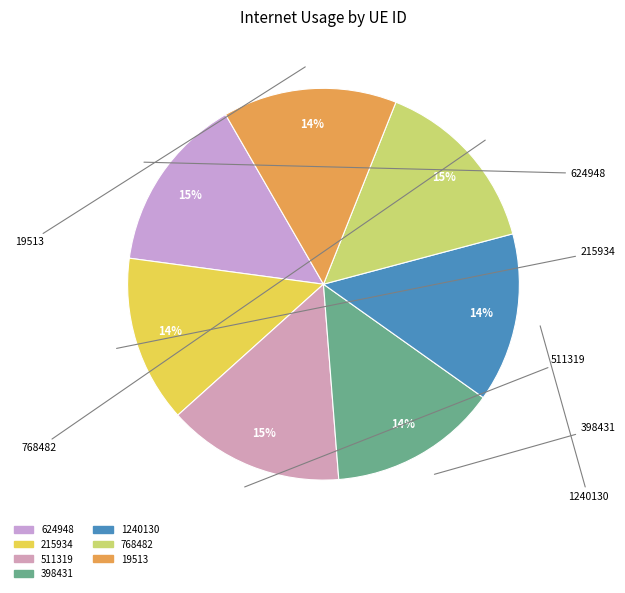

What percentage do 398431 and 511319 together represent?

28.5%